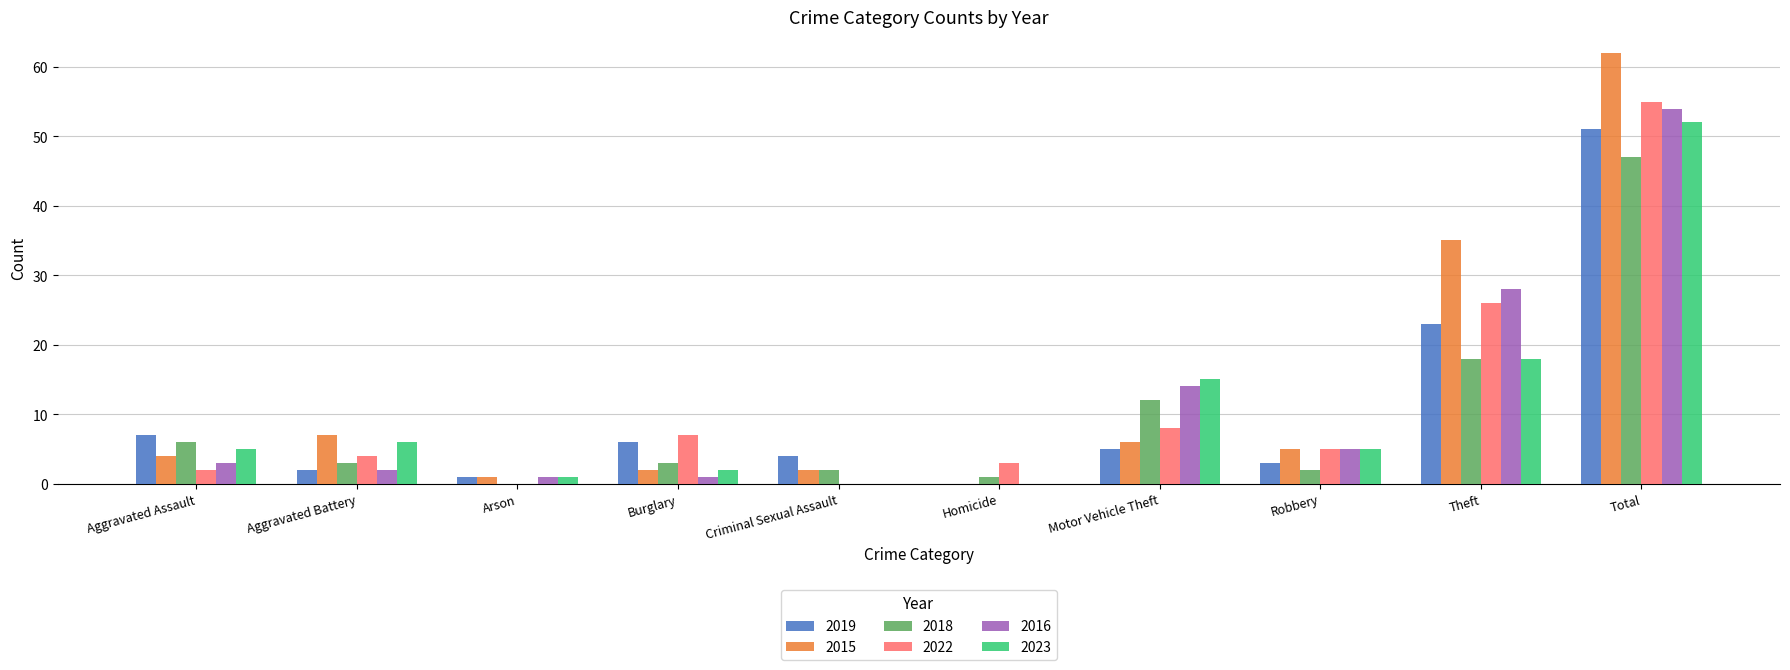

How many categories are shown in the chart?

10